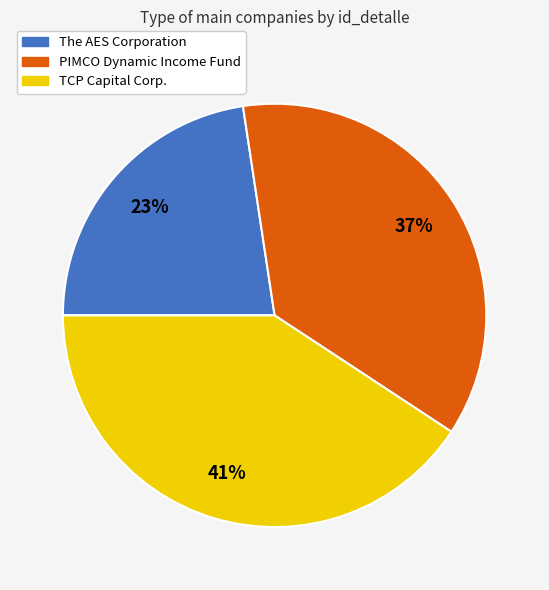

Does TCP Capital Corp. account for over 50% of the chart?

No